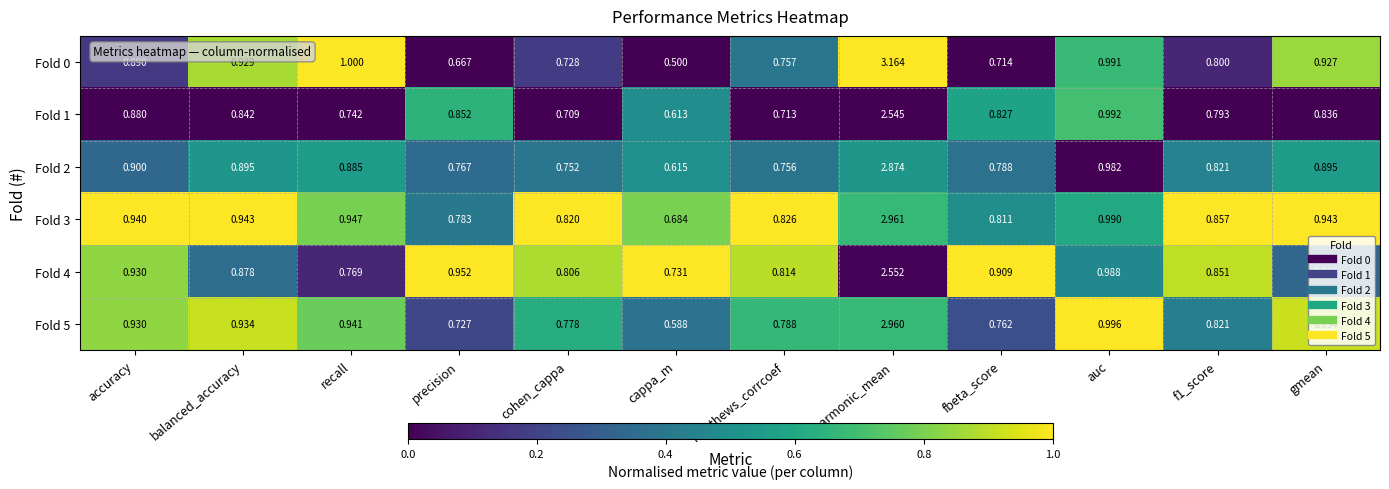

Which series changed the most between f1_score and gmean?

Fold 0